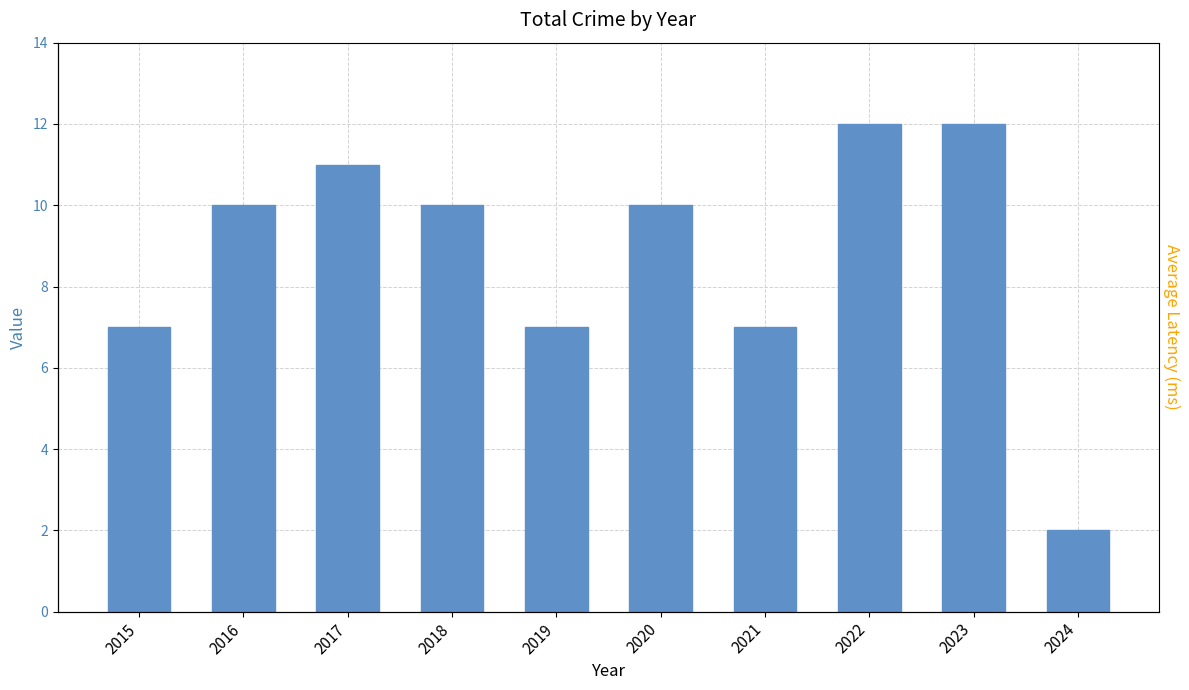

How many bars are there in total?

10